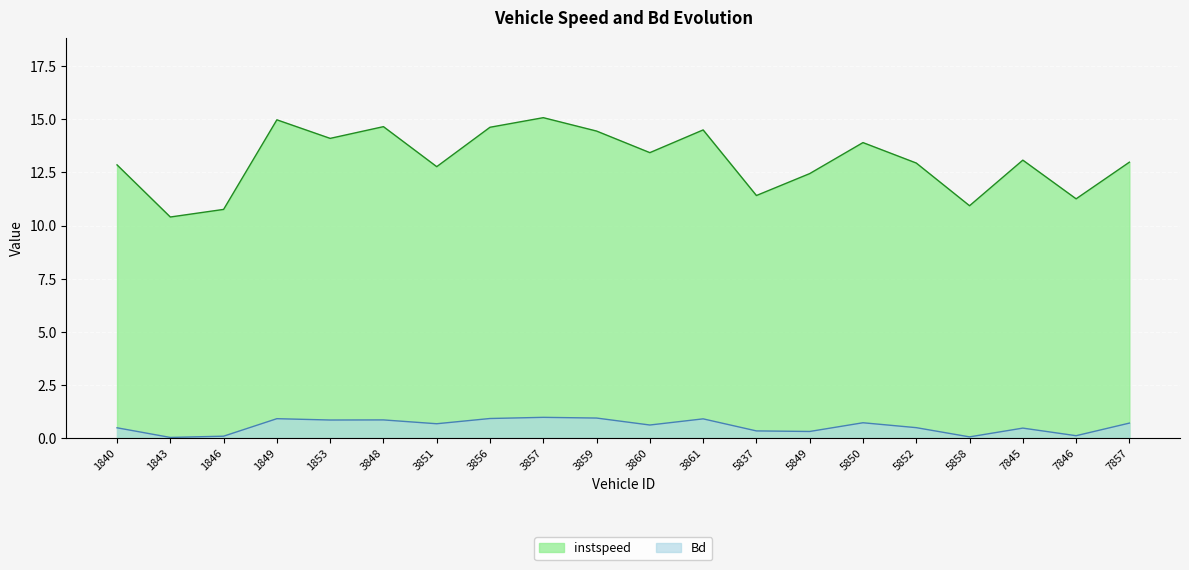

Is it true that Bd equals 0.3 at 5837?

True